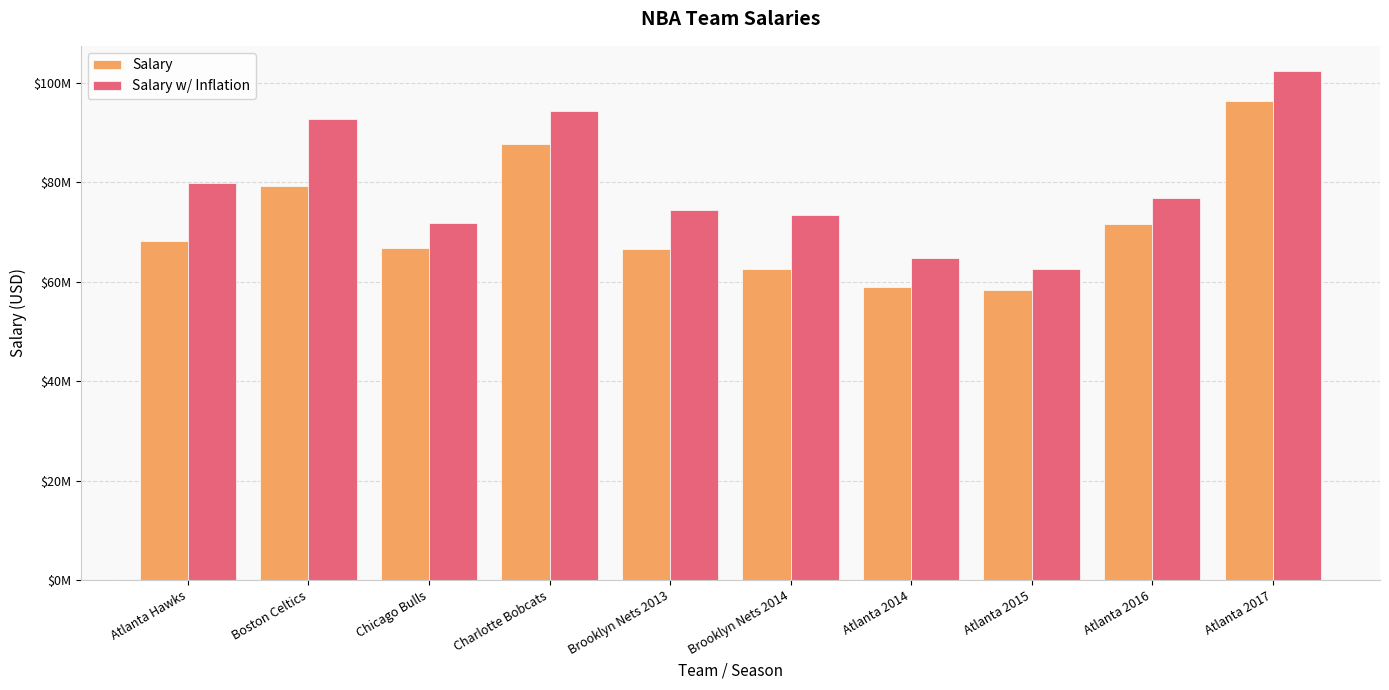

Rank the categories by Salary w/ Inflation value from highest to lowest.

Atlanta 2017, Charlotte Bobcats, Boston Celtics, Atlanta Hawks, Atlanta 2016, Brooklyn Nets 2013, Brooklyn Nets 2014, Chicago Bulls, Atlanta 2014, Atlanta 2015